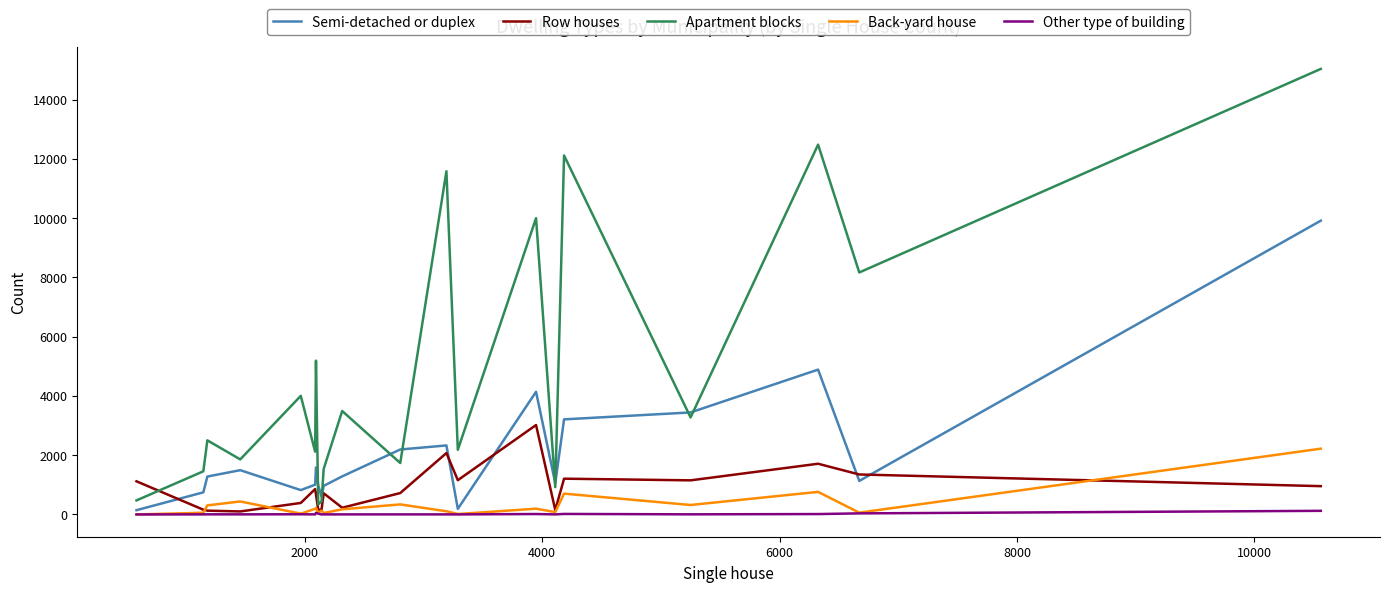

Is this an area chart (filled region under the line)?

No